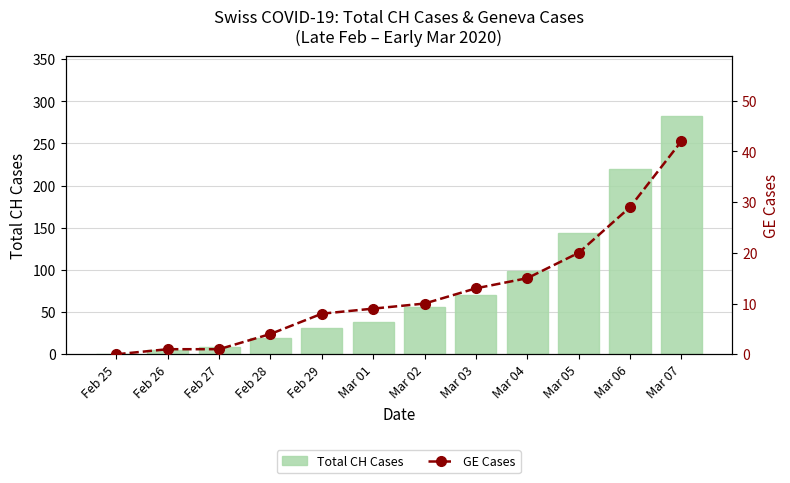

Is the value of GE Cases at Mar 05 greater than the value of Total CH Cases at Feb 28?

Yes